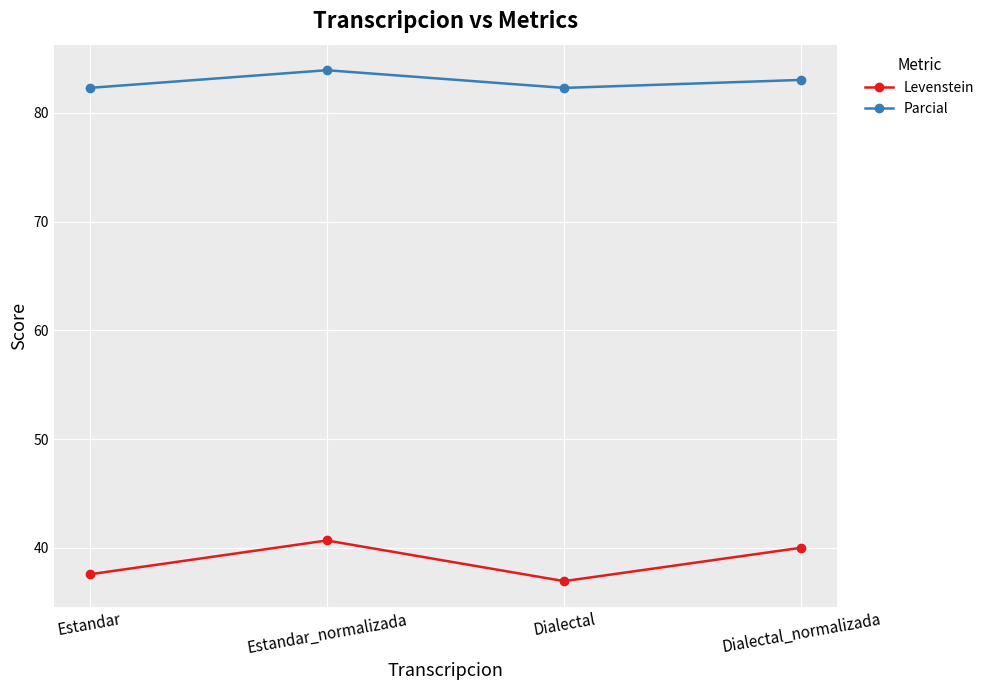

What is the difference between the Parcial values at Dialectal and Dialectal_normalizada?

0.7